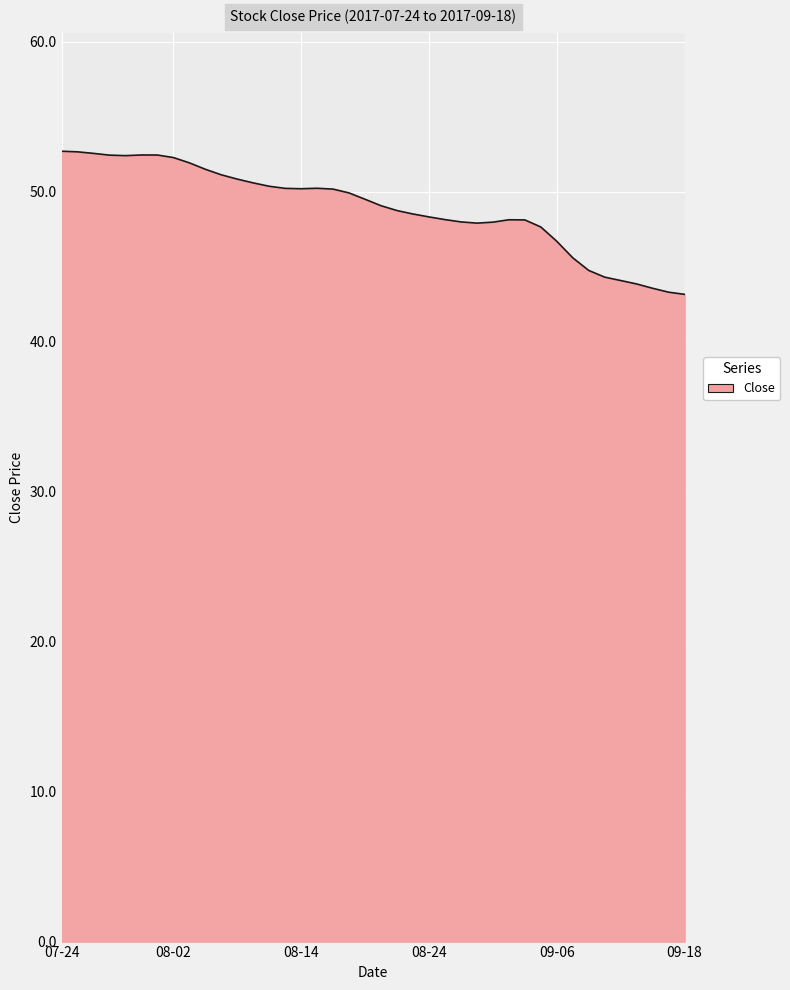

What is the maximum value shown in the chart?

52.7